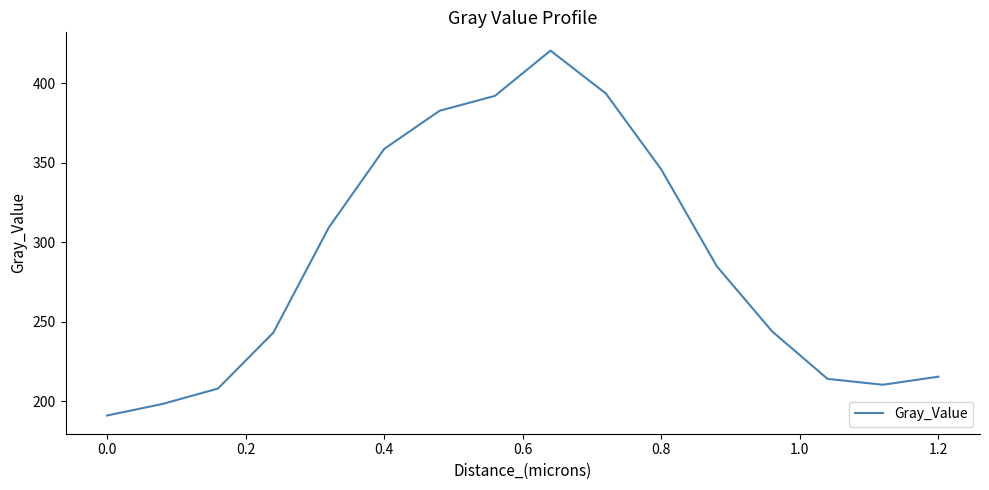

What is the smallest value displayed?

190.9